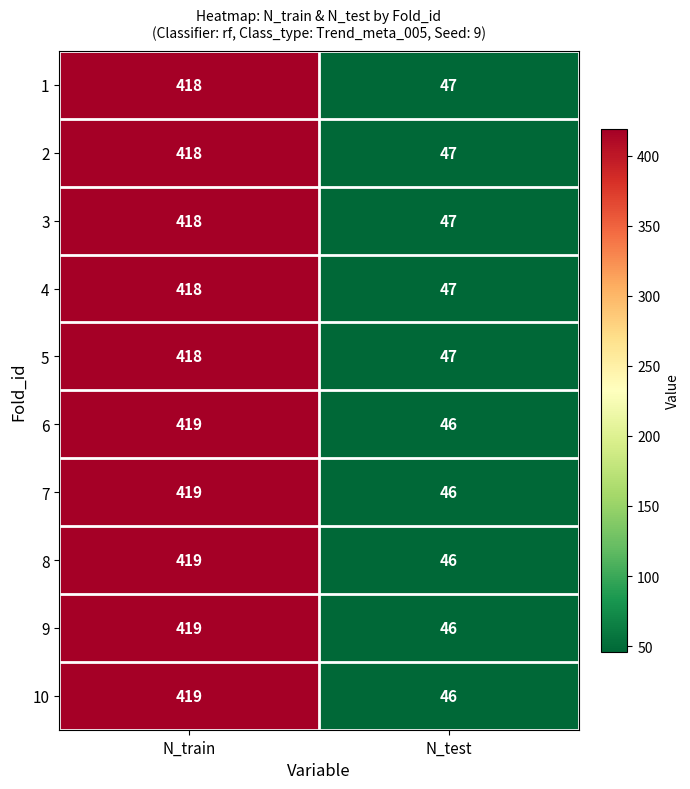

What is the greatest value displayed?

419